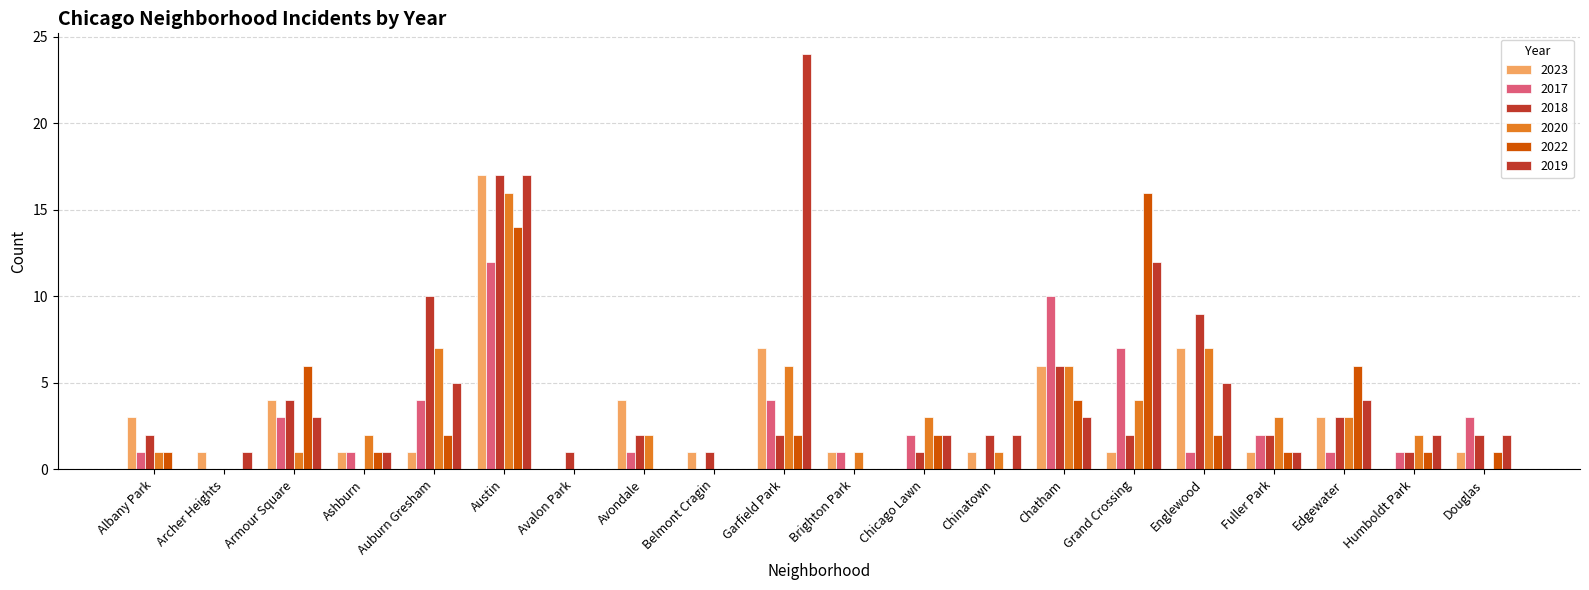

Rank the series by their maximum value, from highest to lowest.

2019, 2023, 2018, 2020, 2022, 2017